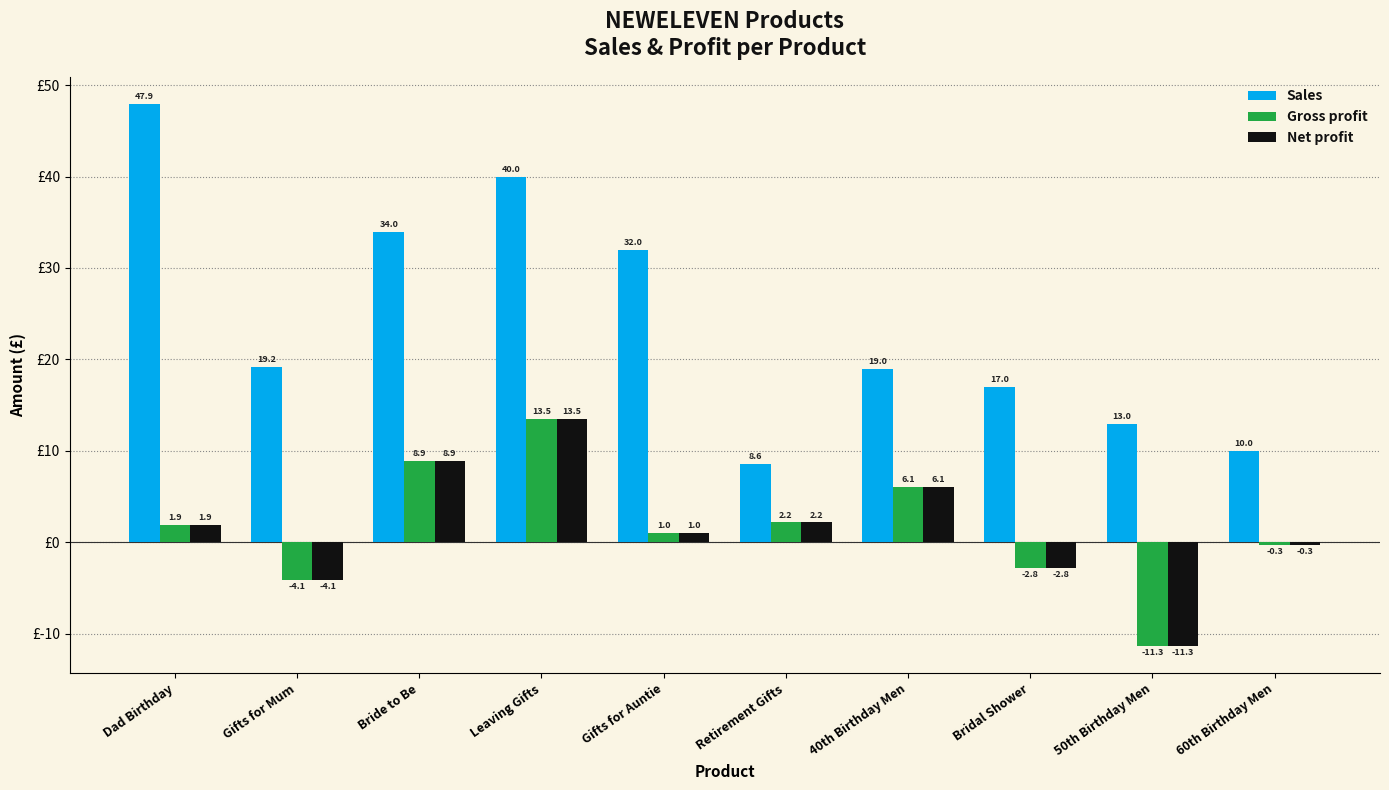

What is the difference between the Net profit values at Retirement Gifts and 40th Birthday Men?

3.9